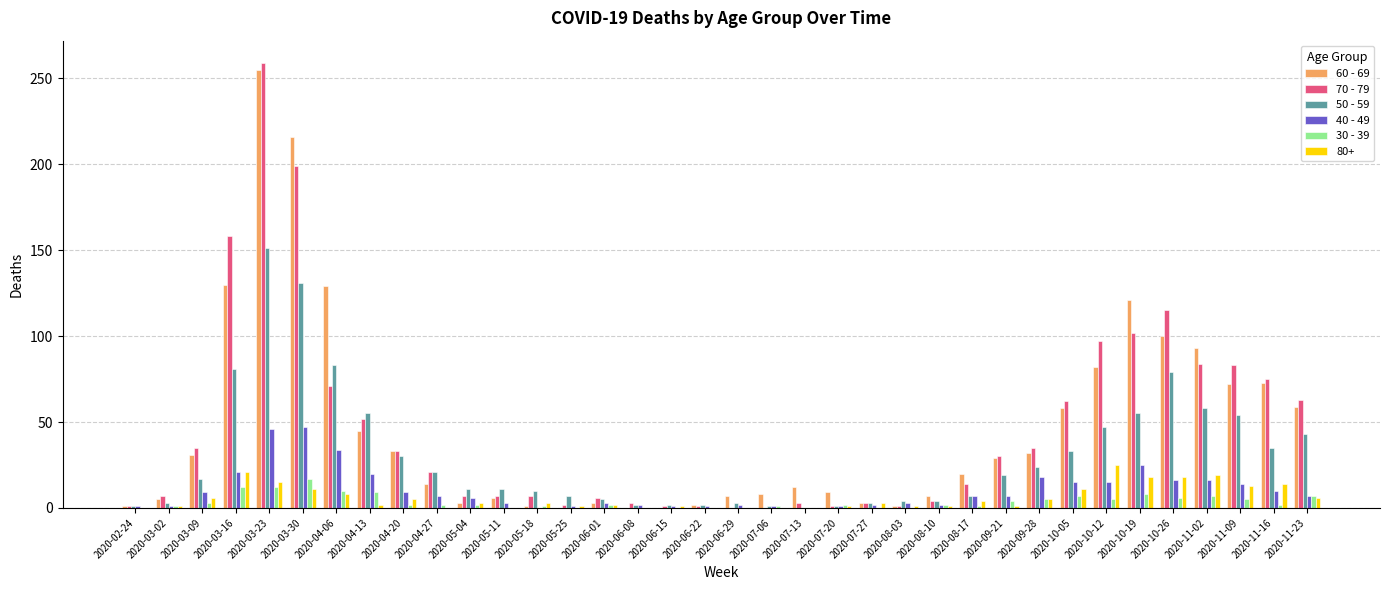

Is it true that 50 - 59 equals 11 at 2020-05-11?

True